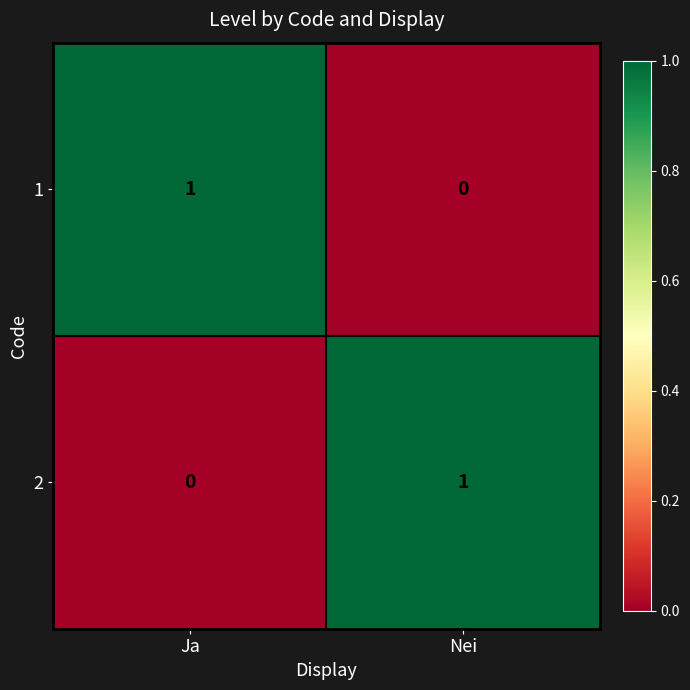

What is the total value across all series at Ja?

1